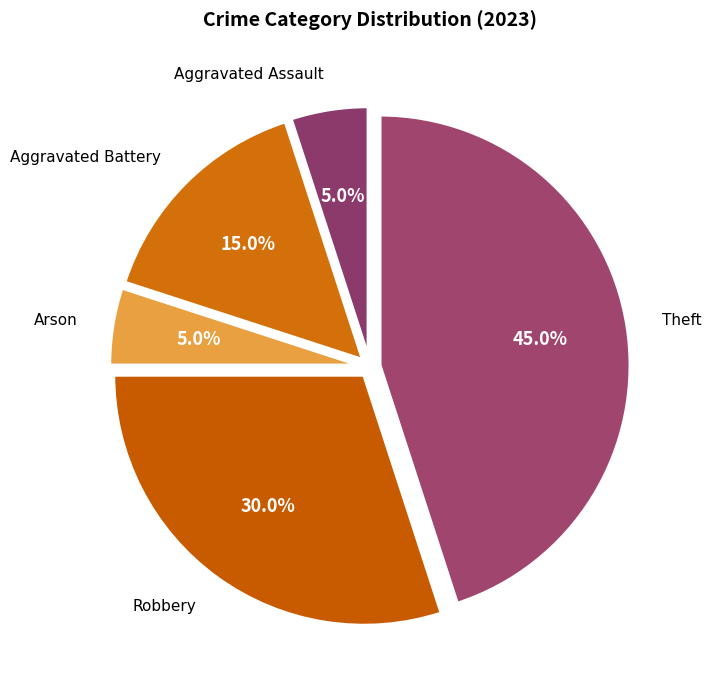

Count the number of slices in the pie.

5